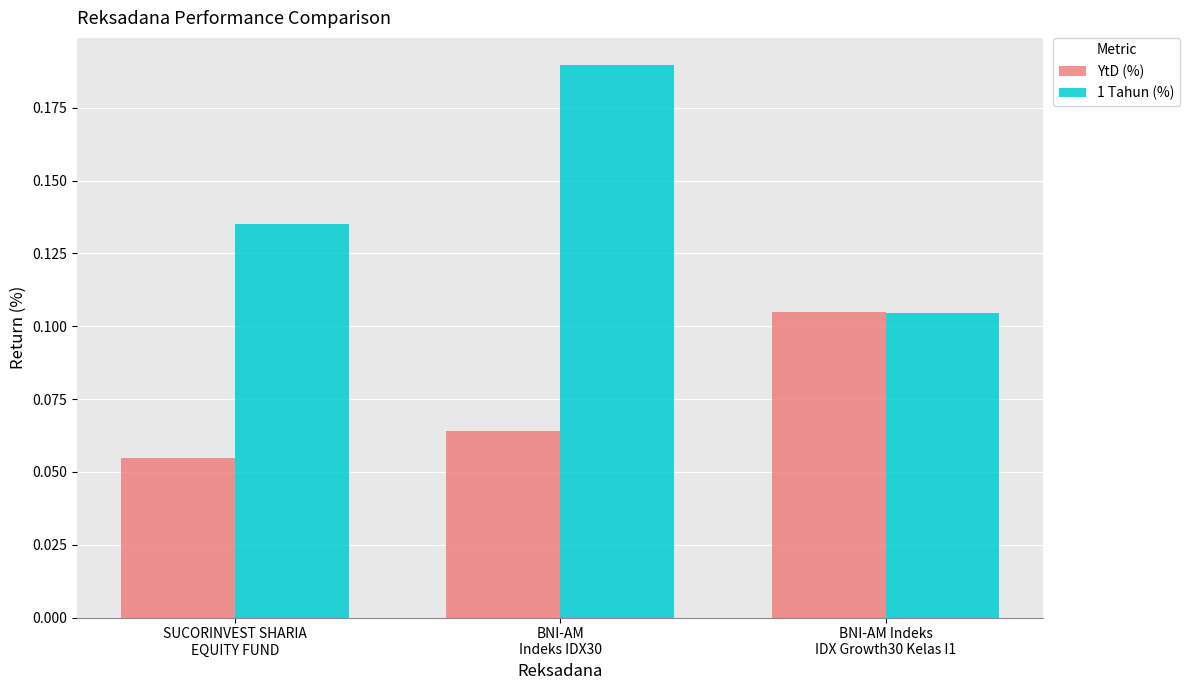

List the series in order of their peak value, highest first.

1 Tahun (%), YtD (%)